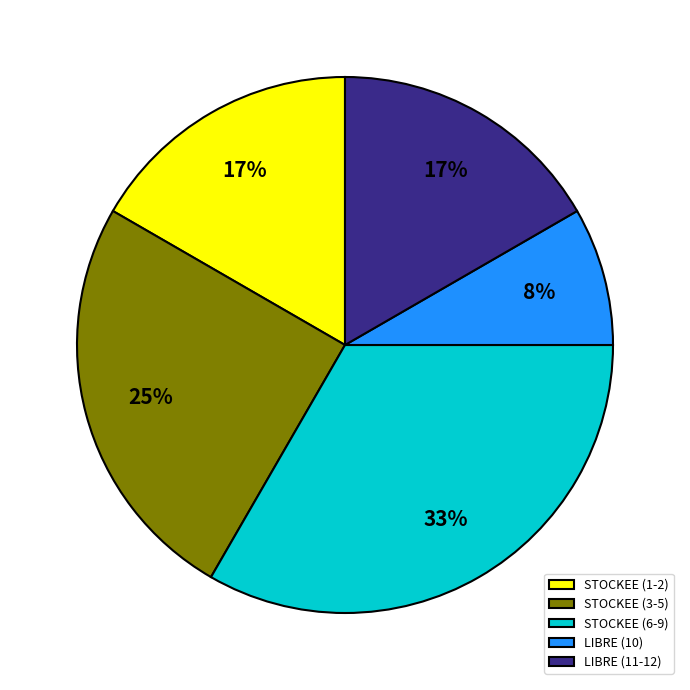

Does STOCKEE (3-5) account for over 50% of the chart?

No